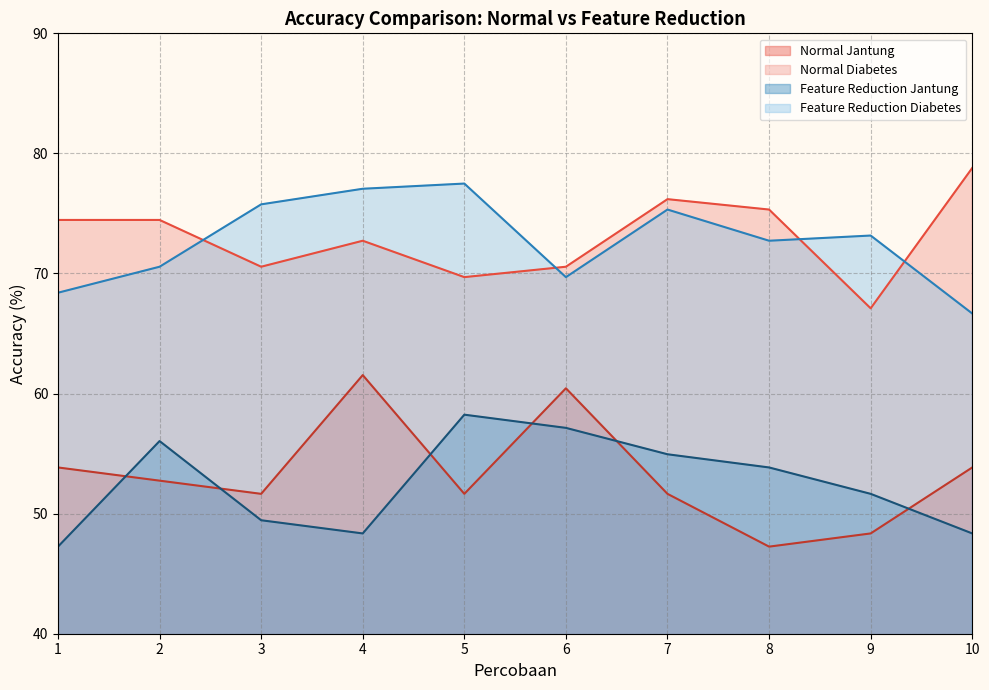

At which category does Normal Jantung reach its first local peak?

4